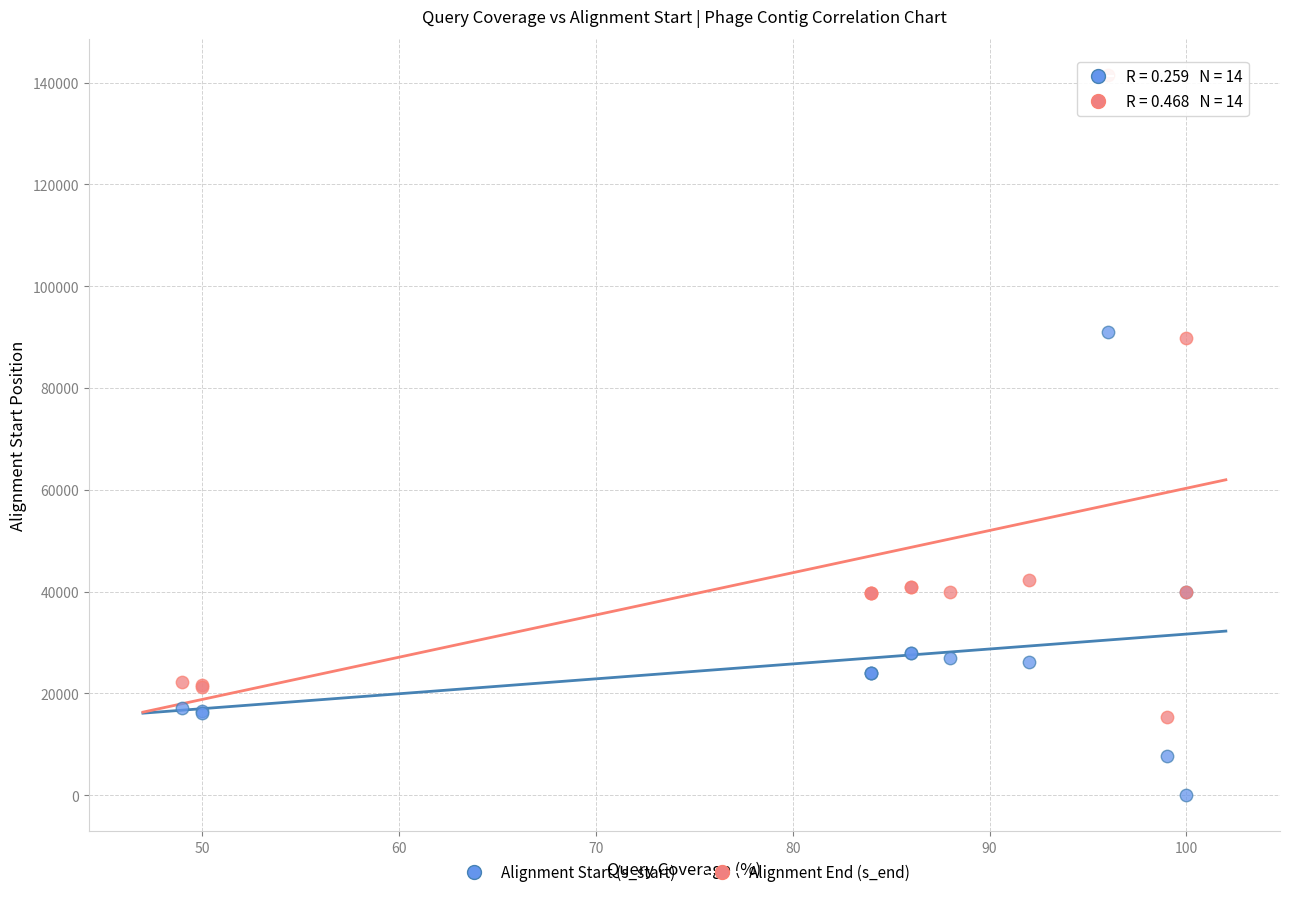

What is the X range (max minus min) for the scatter plot?

51